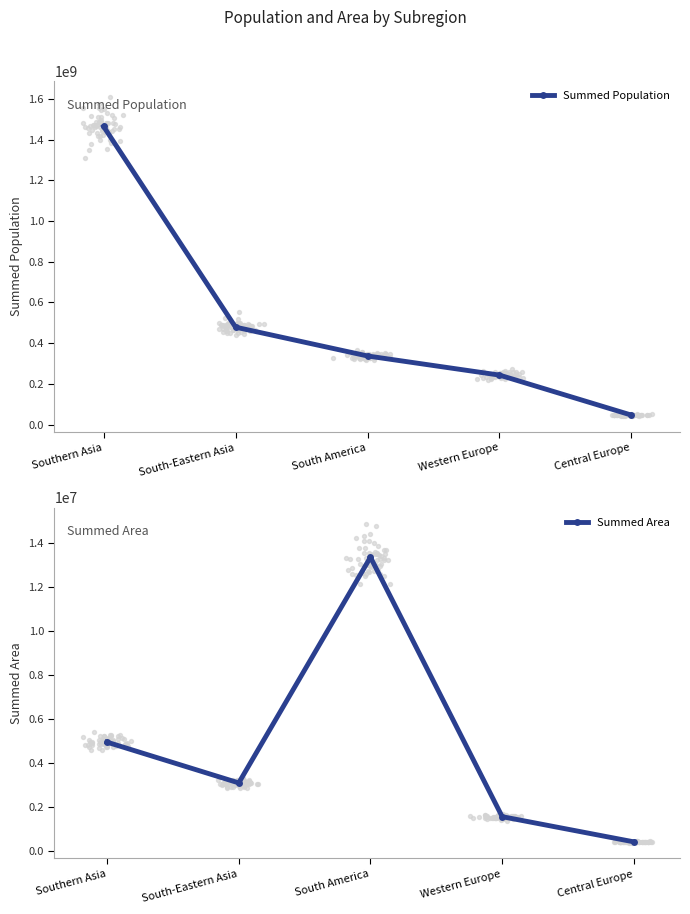

Which series contains the highest Y value?

Summed Population